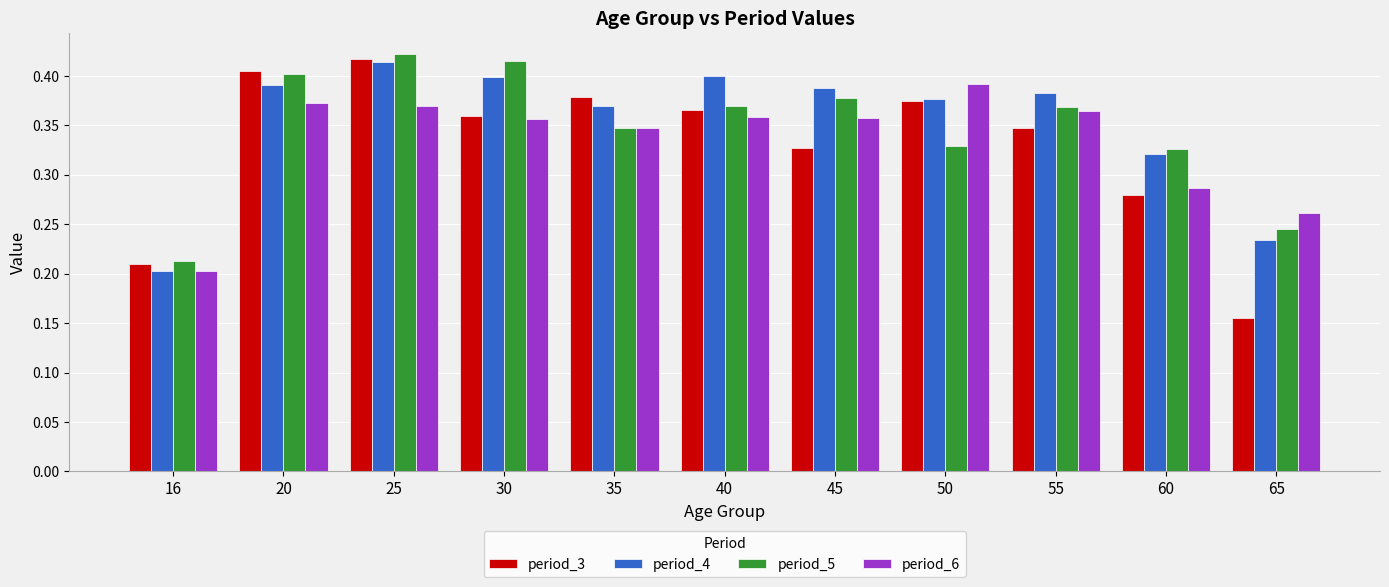

How many bars are there in each group?

4